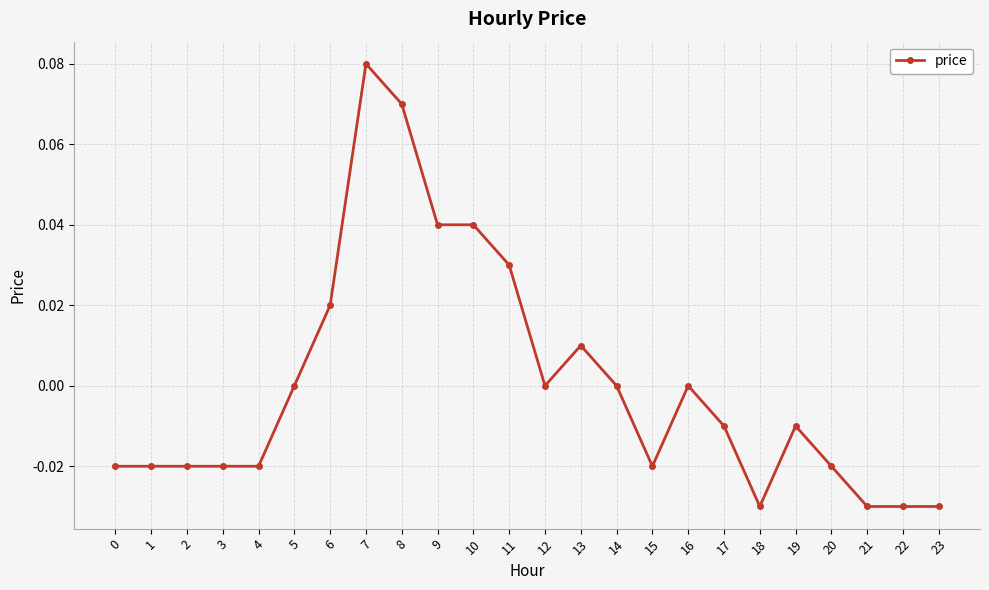

How many data points does each series have?

24